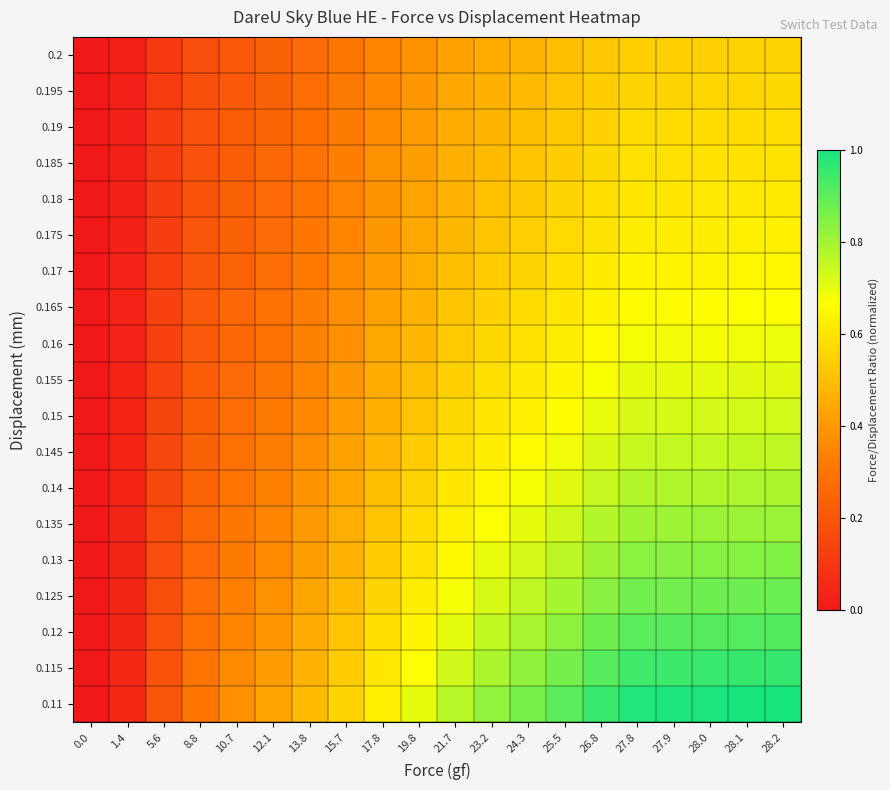

Which has a higher value, 17.8 or 25.5?

25.5